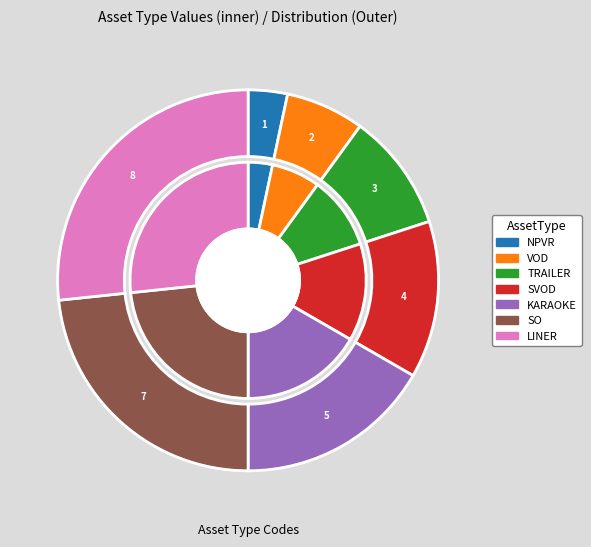

Does any single category account for the majority?

No